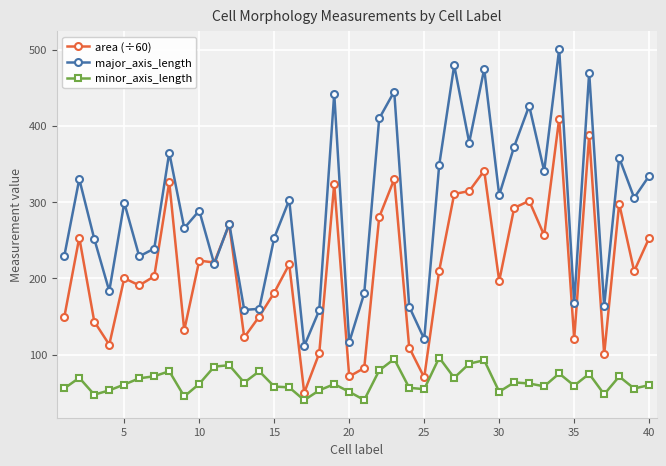

What is the value of the minor_axis_length point at the 8th from the left?

78.1